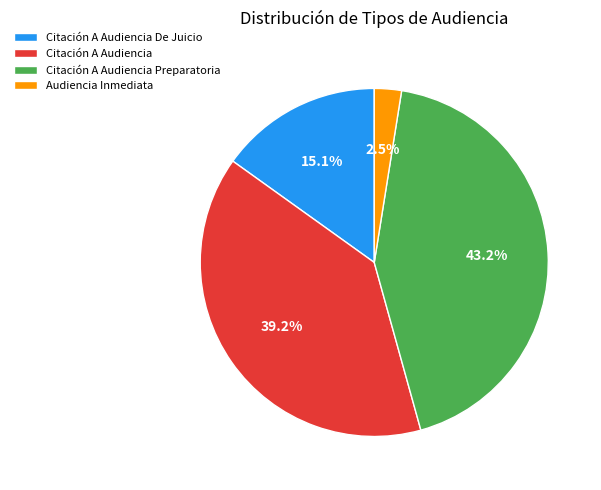

Combined, what portion of the pie is Citación A Audiencia De Juicio and Citación A Audiencia?

54.3%